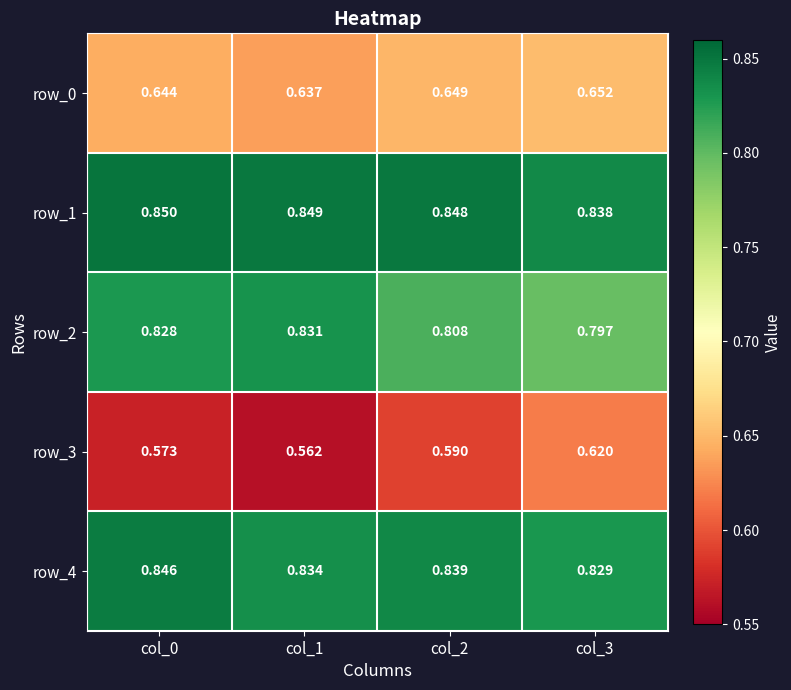

Count the number of categories in the chart.

4